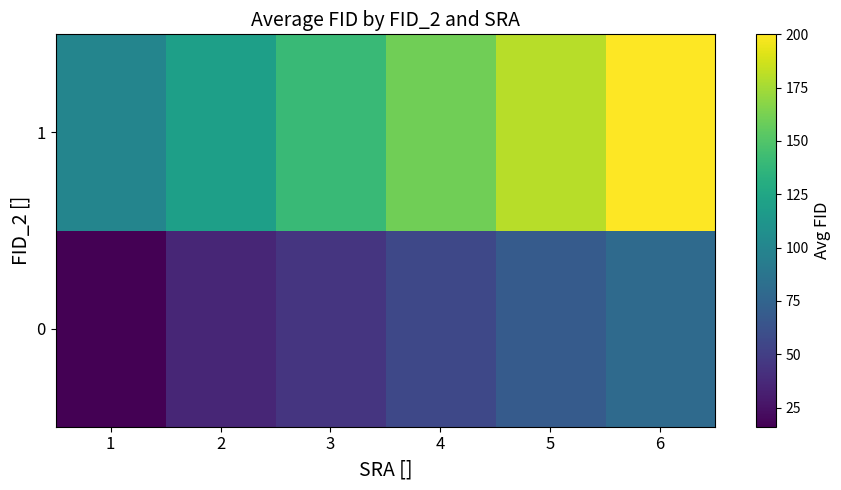

True or false: 1 has a value of 140.5 at 3.

True